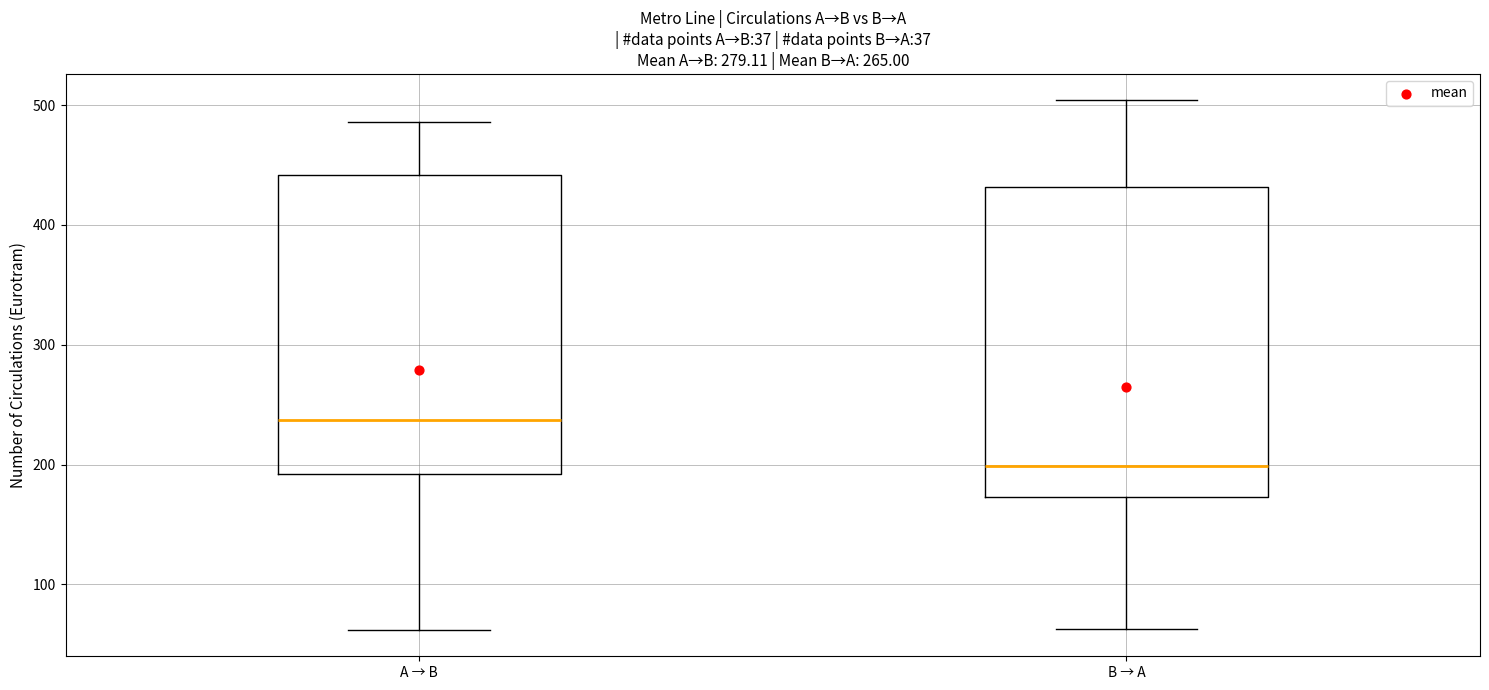

Which box's median line is the lowest?

B → A